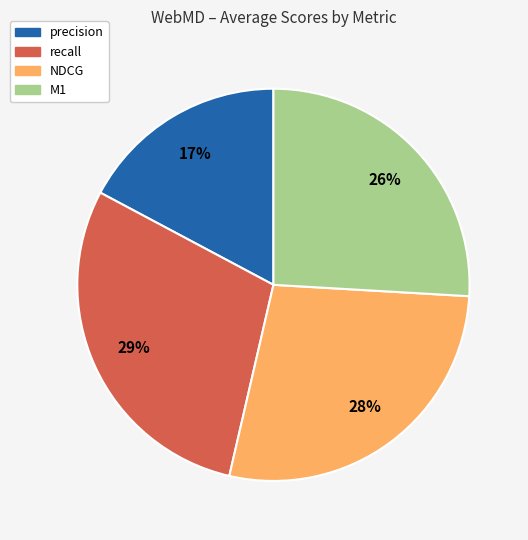

Does NDCG account for over 50% of the chart?

No